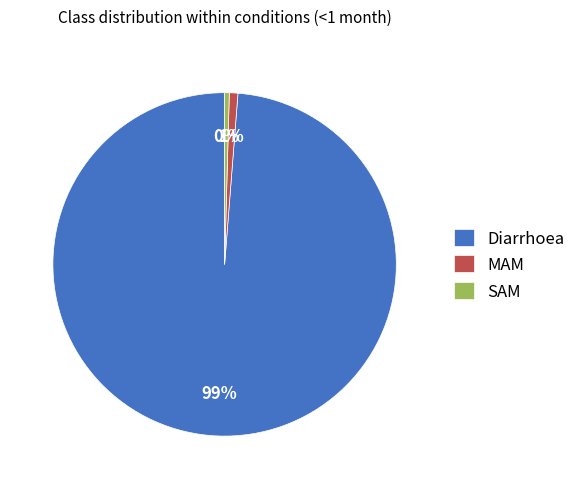

How many slices are in this pie chart?

3